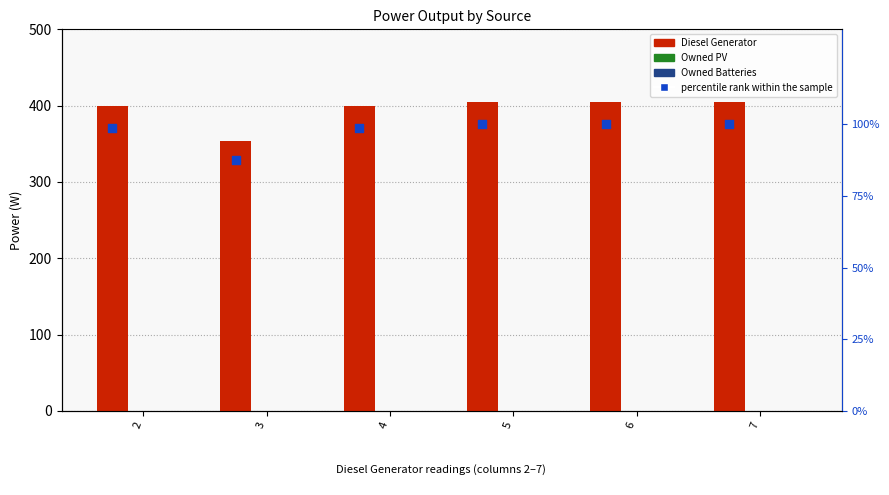

What is the total value across all series at 3?

441.4